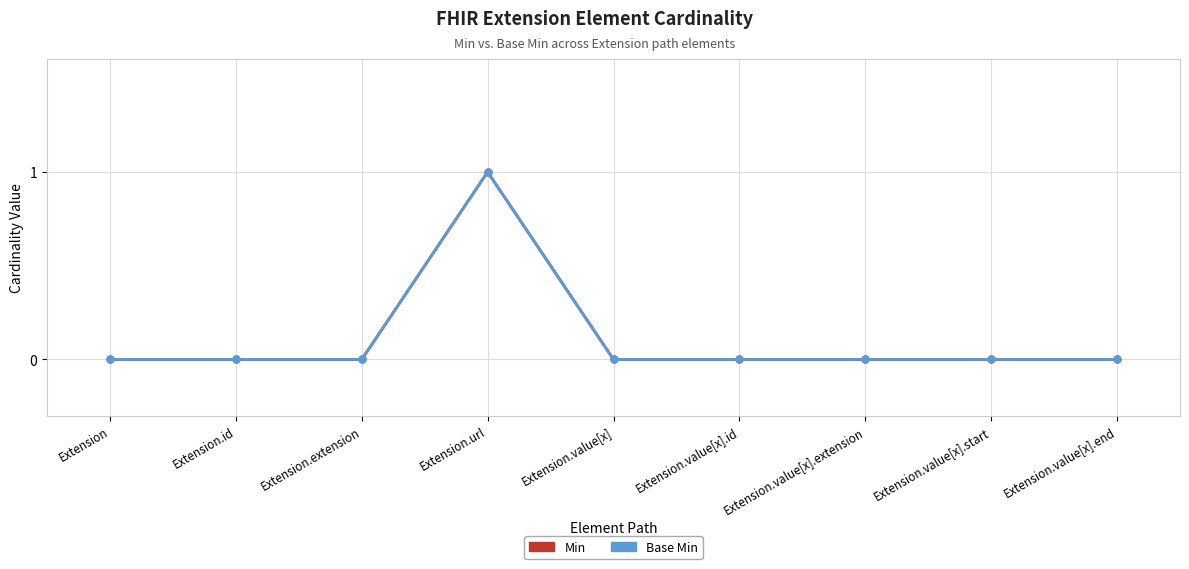

Count the number of categories in the chart.

9